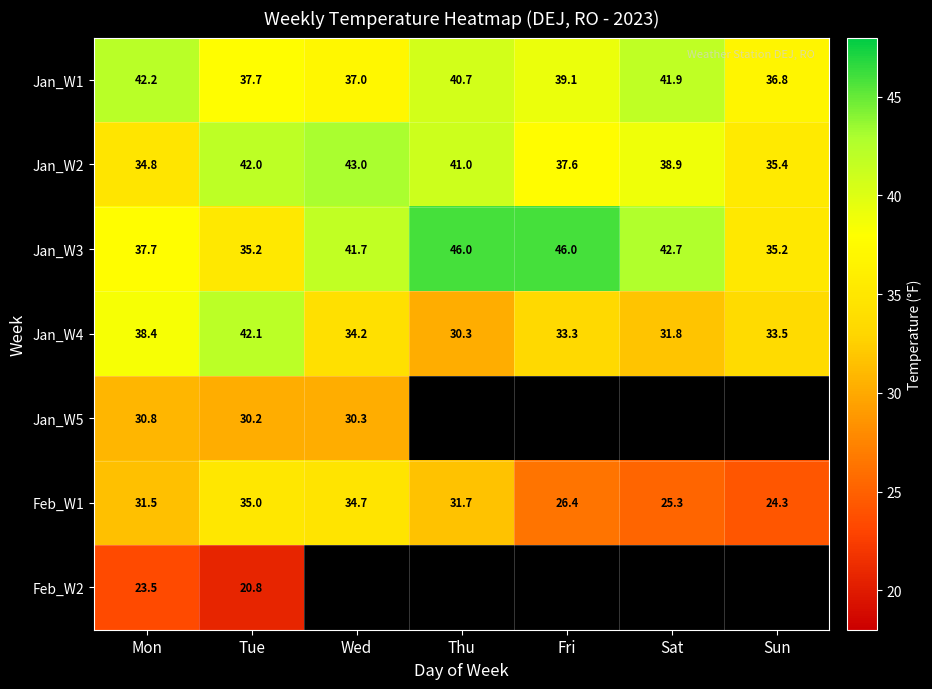

What is the difference between the second highest and minimum values in the Jan_W1 series?

5.1